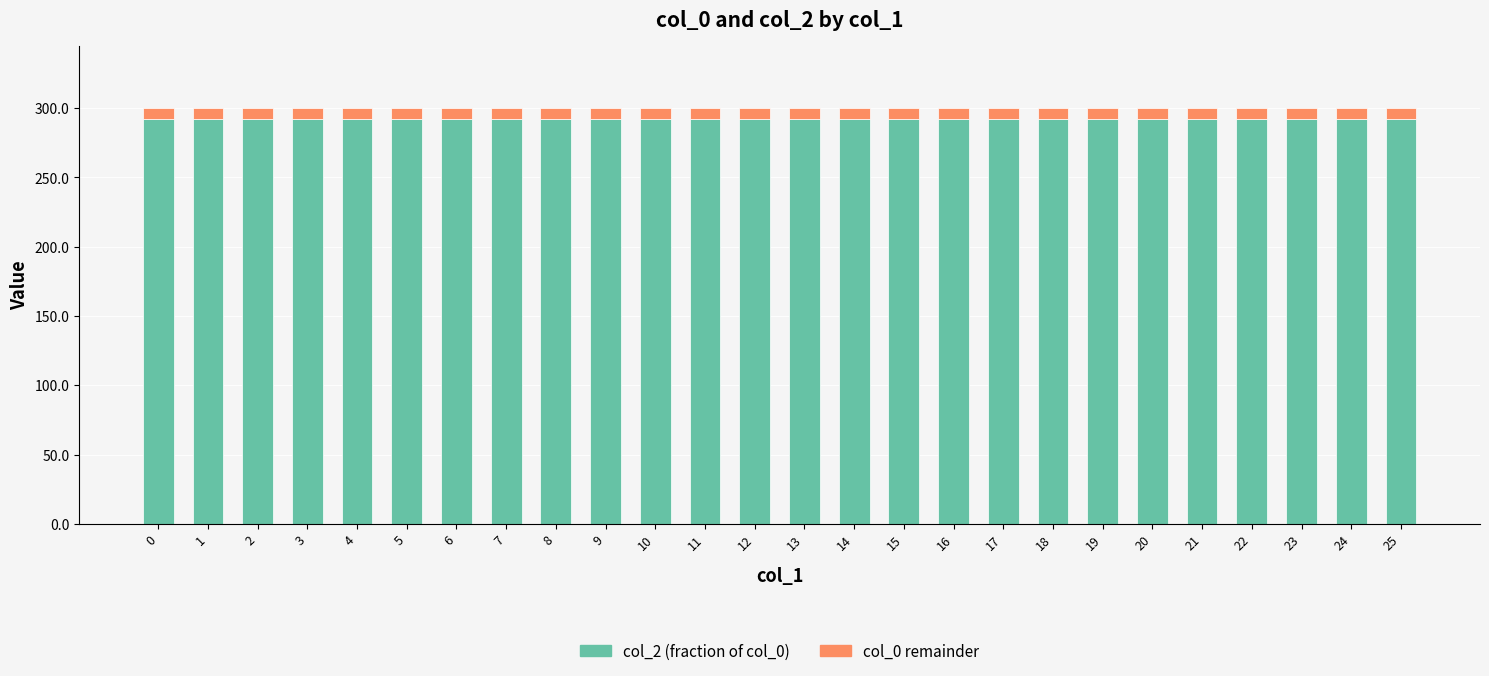

Are the bars grouped side by side (vs. stacked)?

No